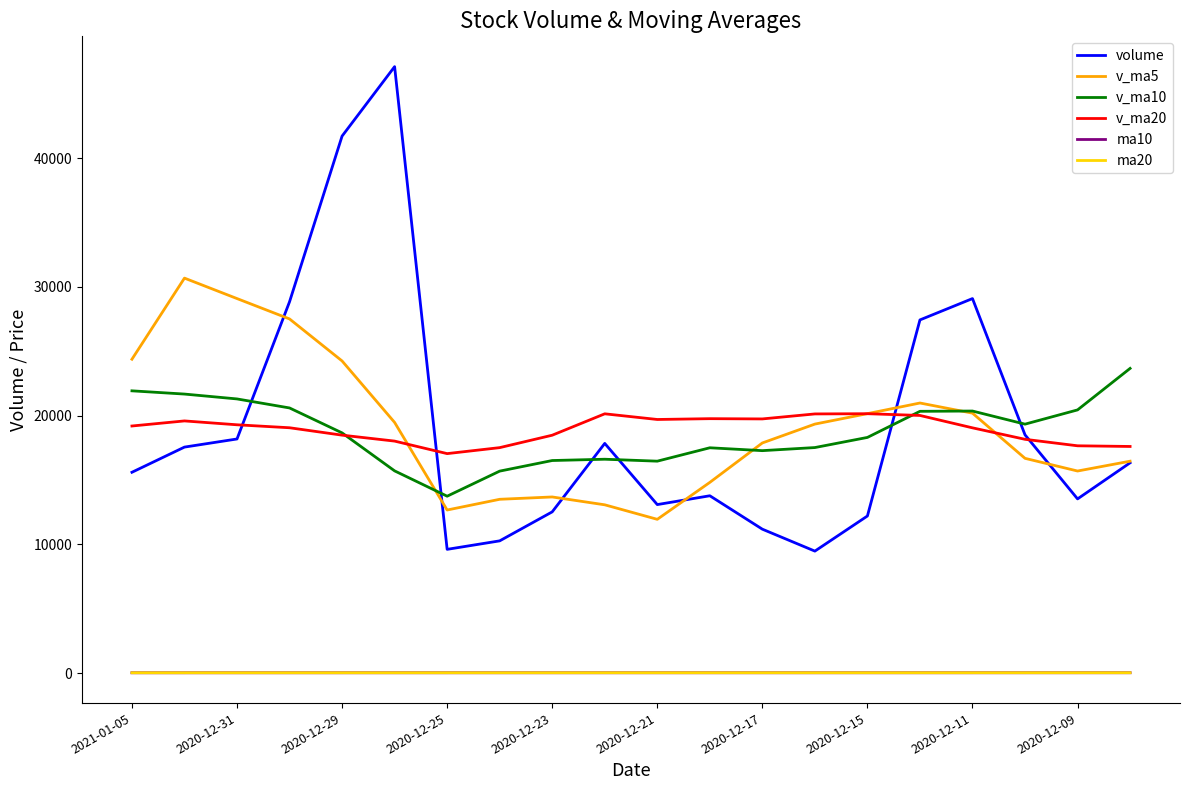

What is the greatest value displayed?

47096.6